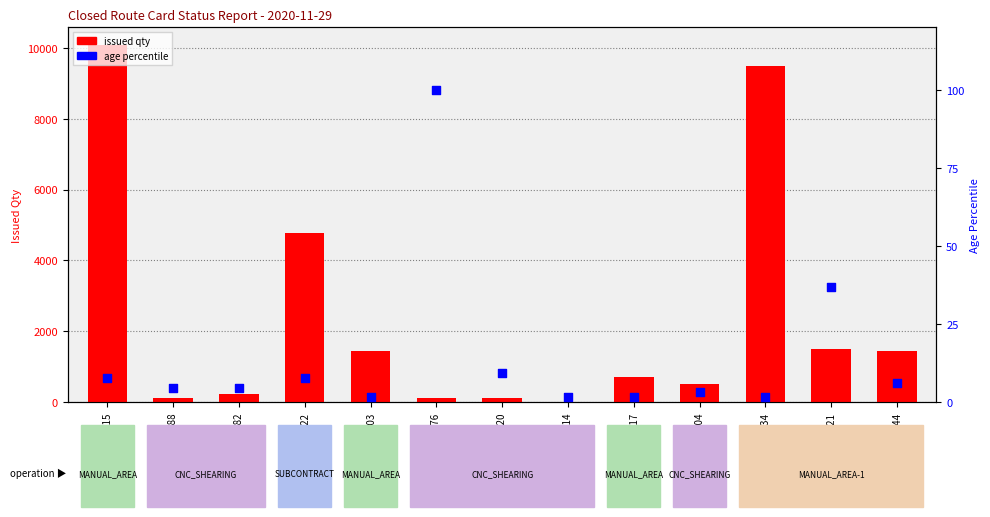

At which category is the sum across all series the highest?

E2020004615